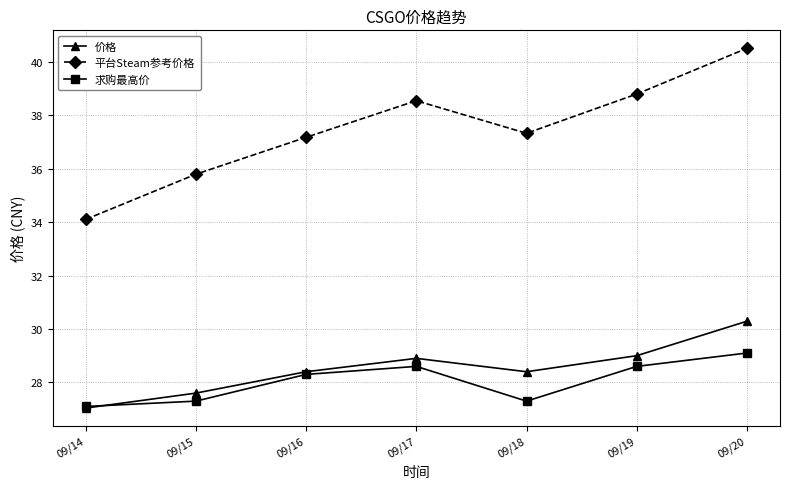

Where is the first local maximum for 平台Steam参考价格?

09/17